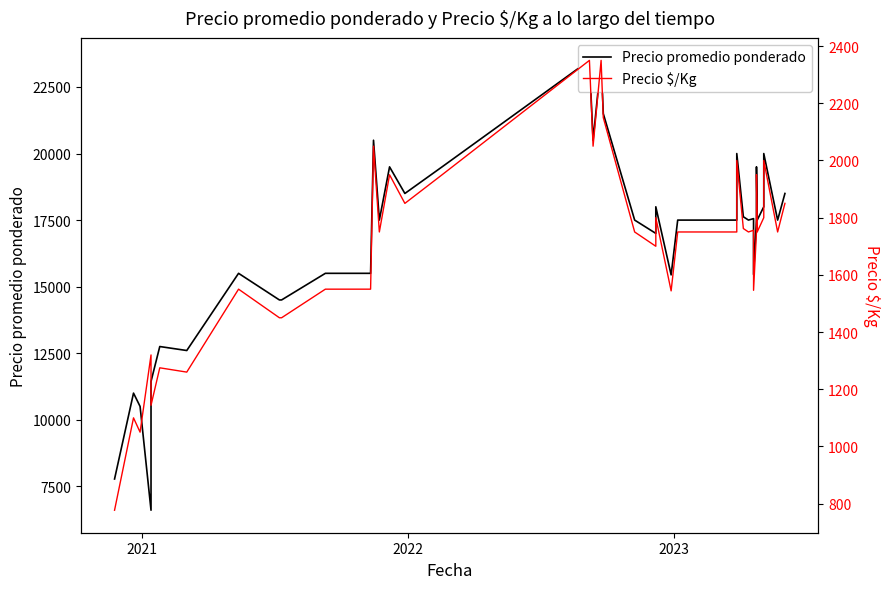

Is it true that Precio $/Kg equals 687 at 2022?

False